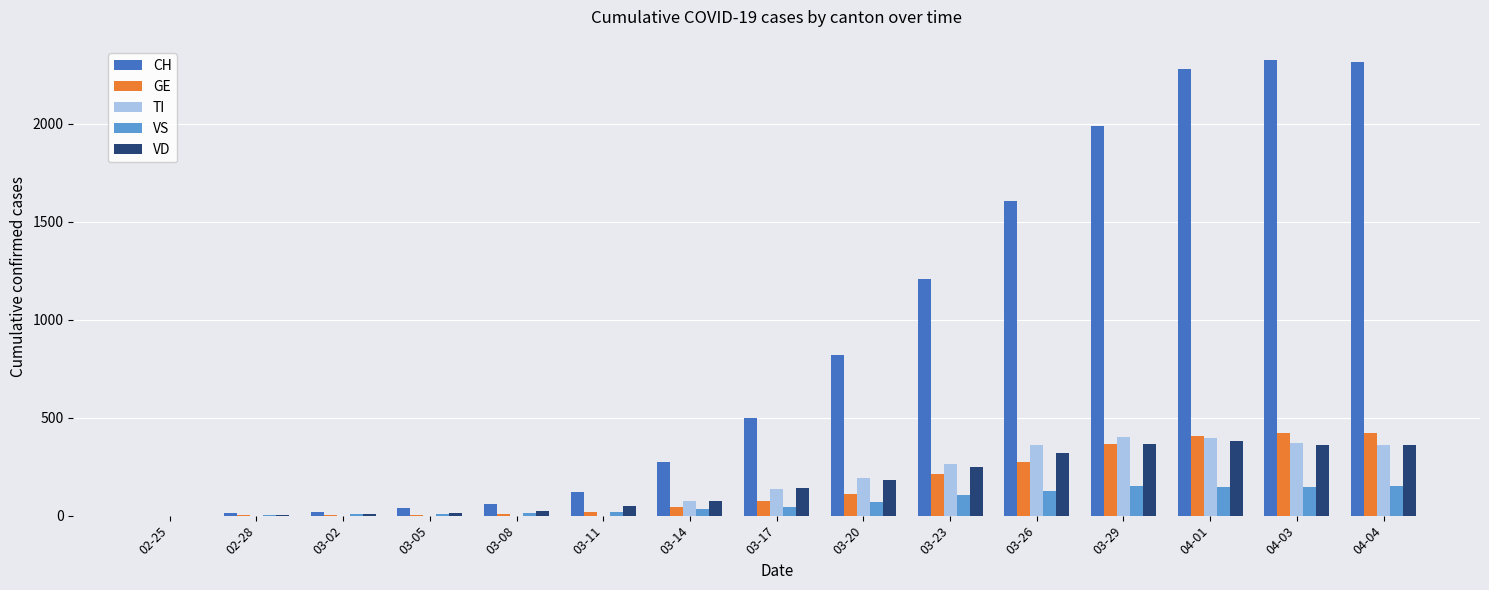

Which series has the largest total across all categories?

CH